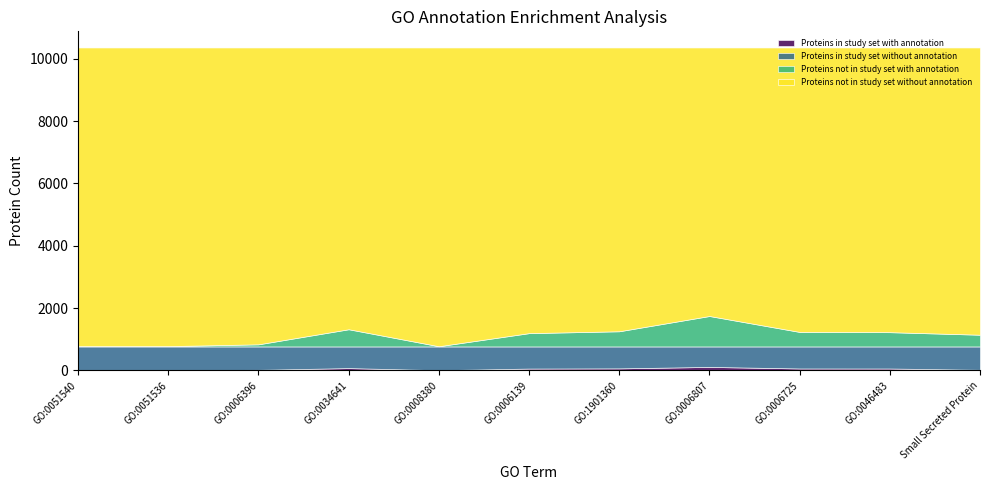

At which category is the sum across all series the highest?

GO:0051540